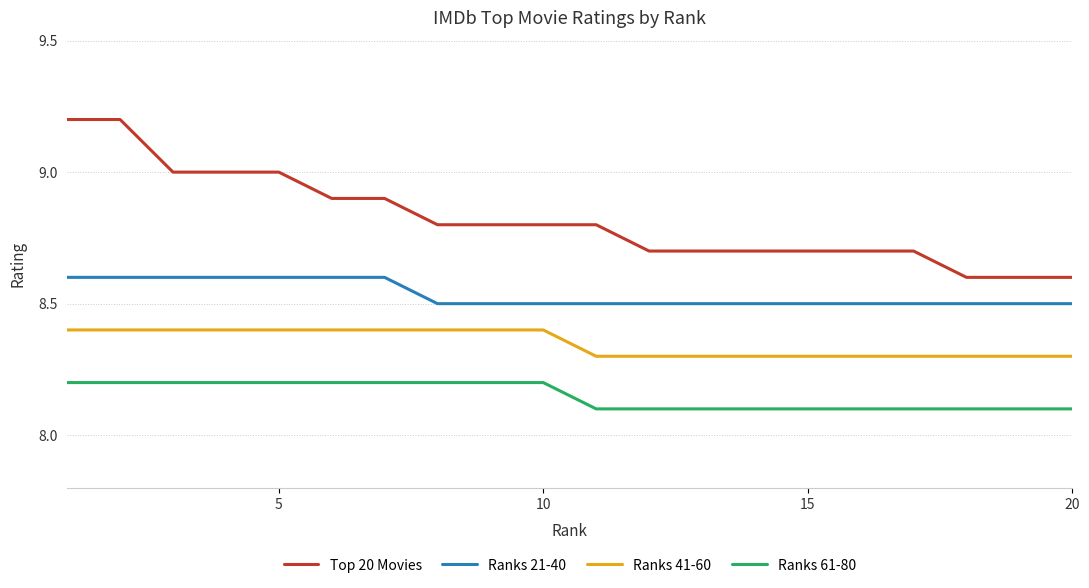

True or false: Ranks 41-60 and Top 20 Movies cross at least once.

False